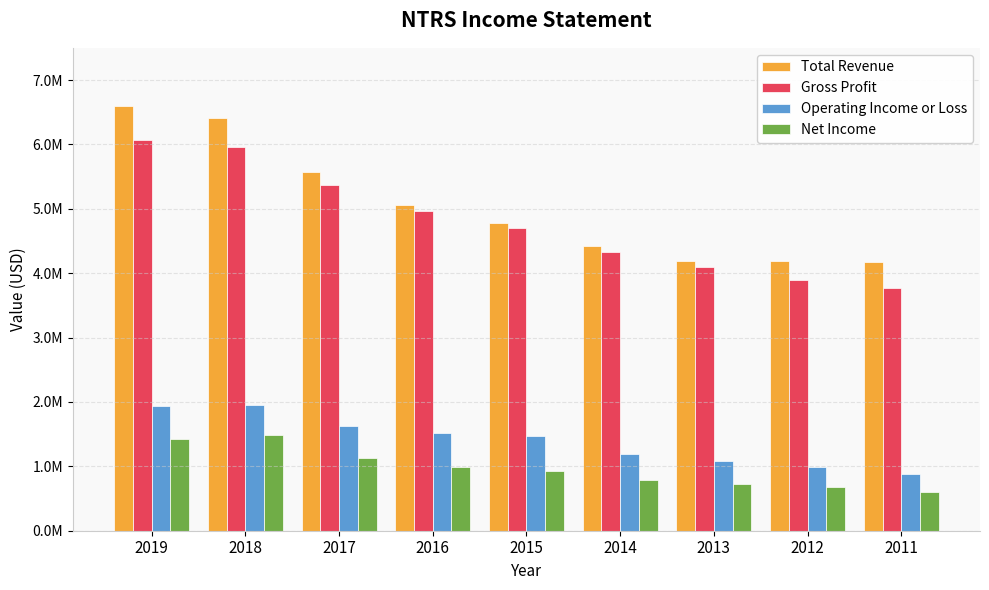

Read the Net Income value at 2015, to the nearest 100.

935000